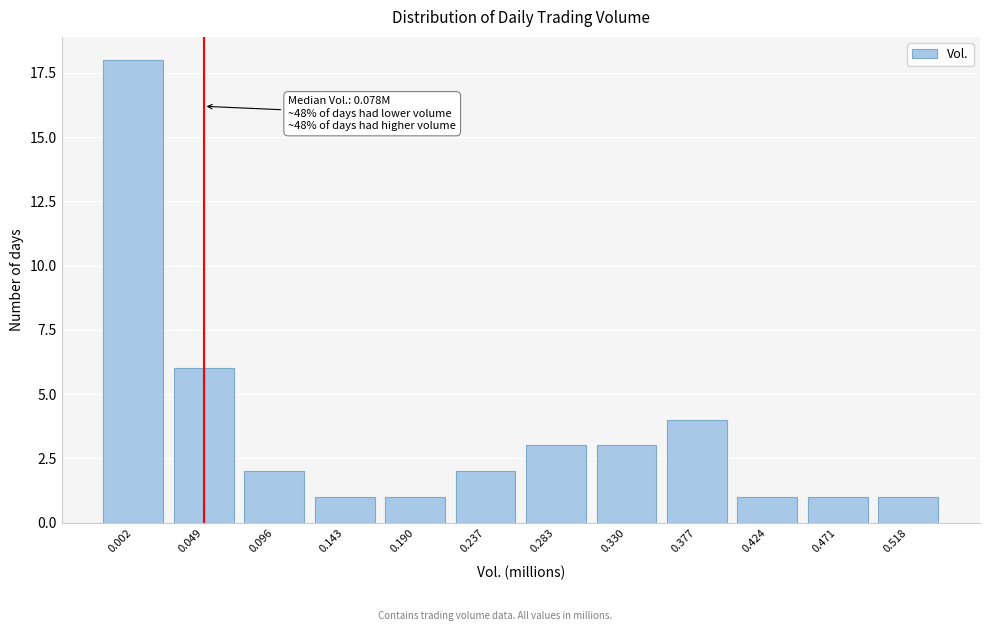

Reading left to right, list all the values displayed in this chart.

18	6	2	1	1	2	3	3	4	1	1	1